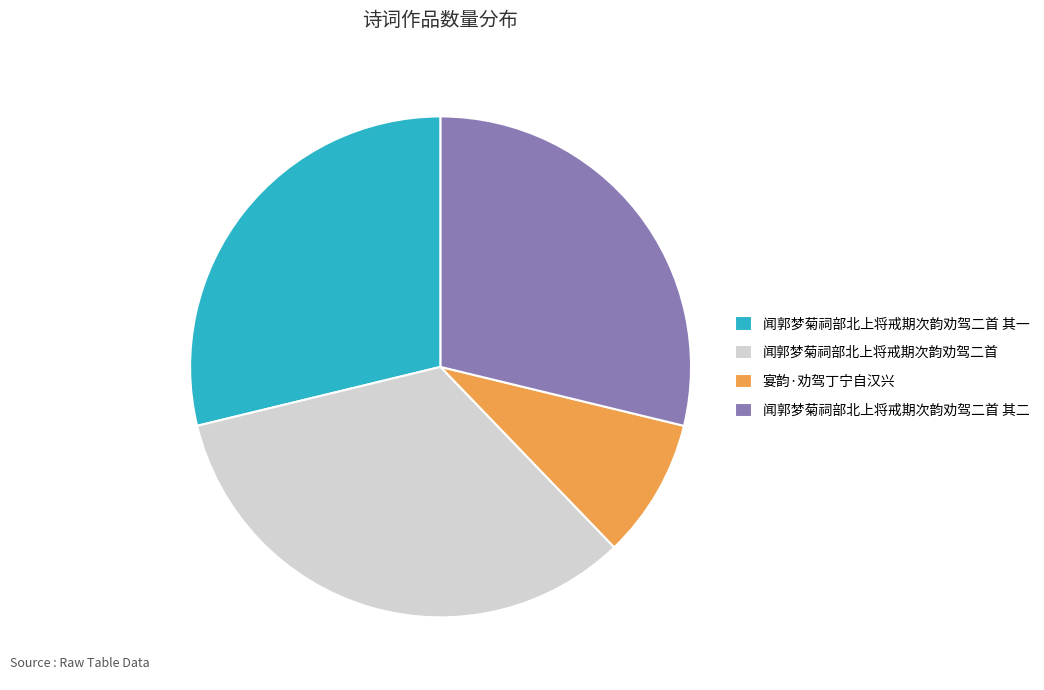

The 宴韵·劝驾丁宁自汉兴 slice represents 9% of the pie. True or false?

True